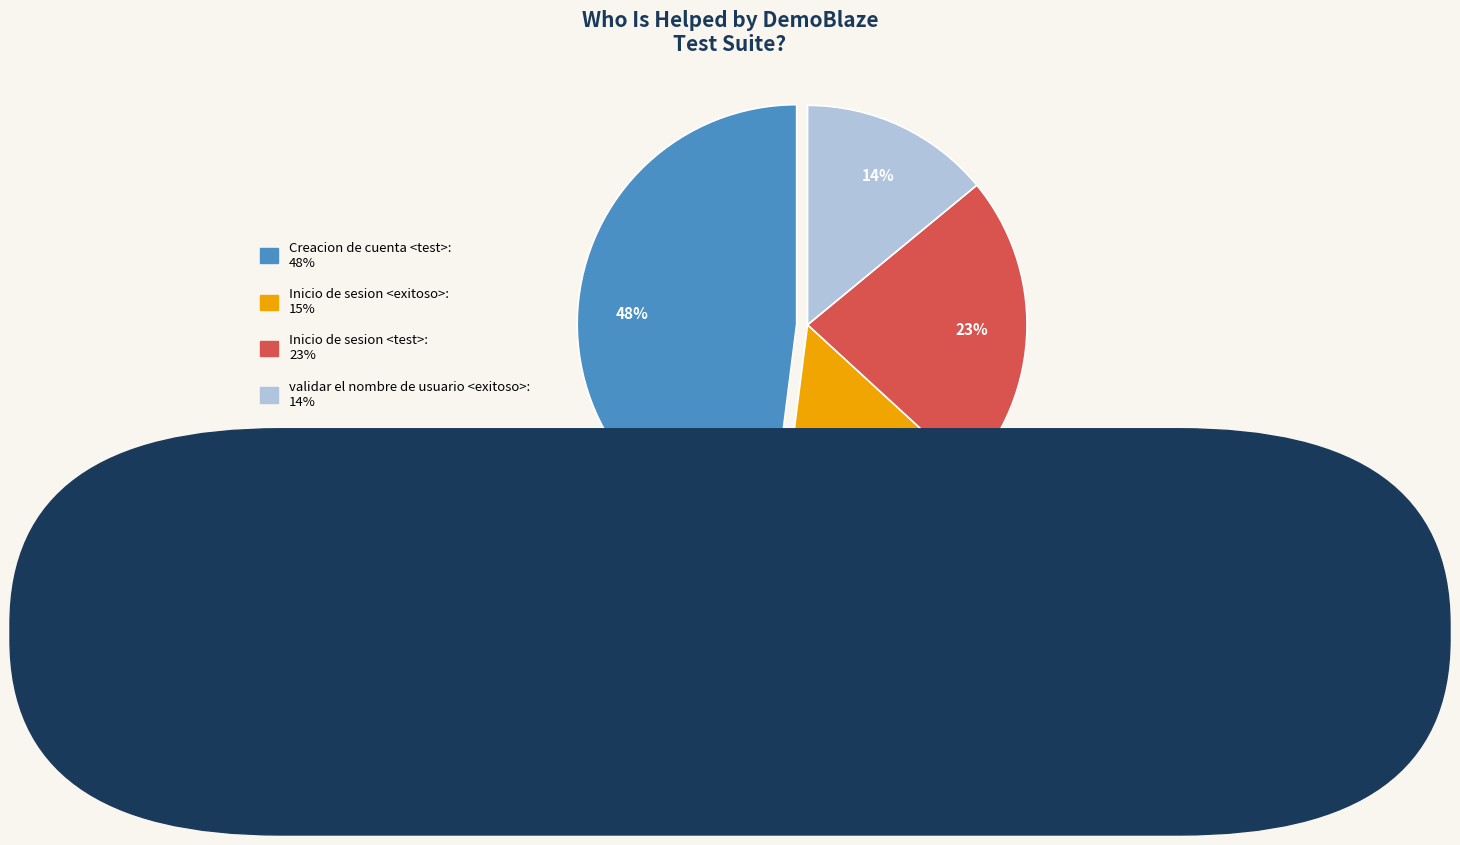

How many segments does this pie chart have?

4